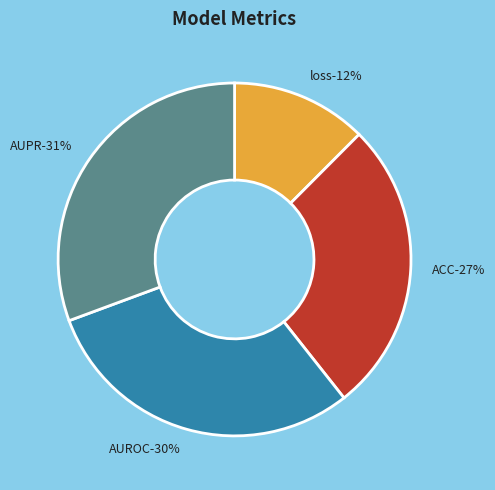

To the nearest percent, what portion does ACC represent?

27%